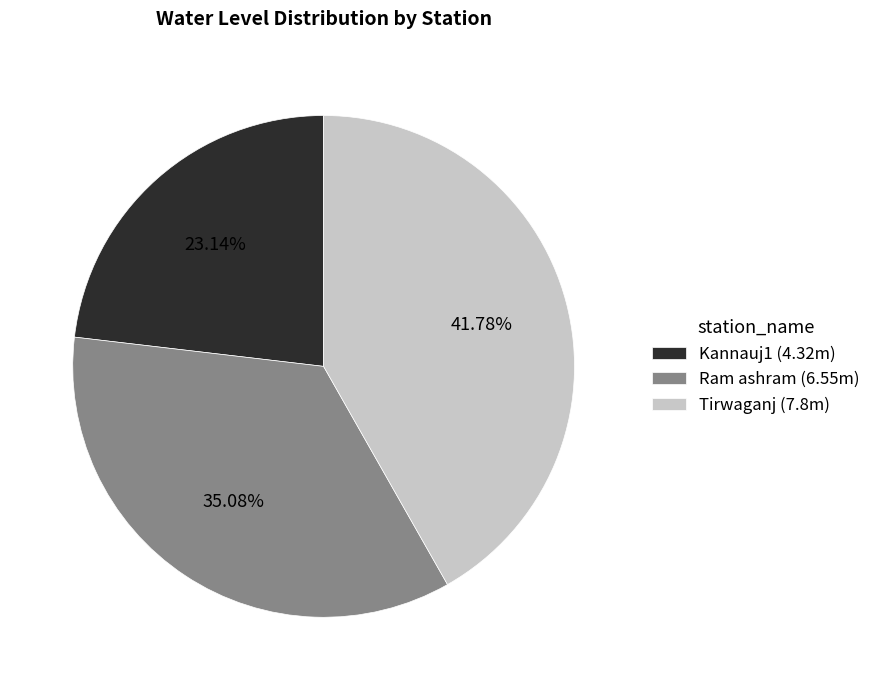

True or false: Tirwaganj accounts for 42% of the total.

True